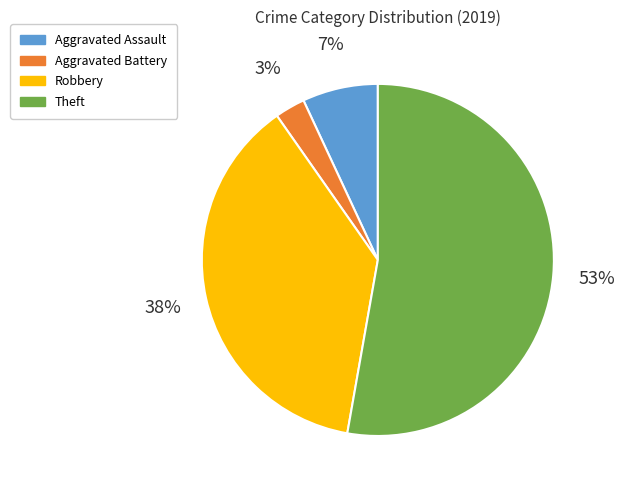

Which has a higher value, Robbery or Aggravated Battery?

Robbery